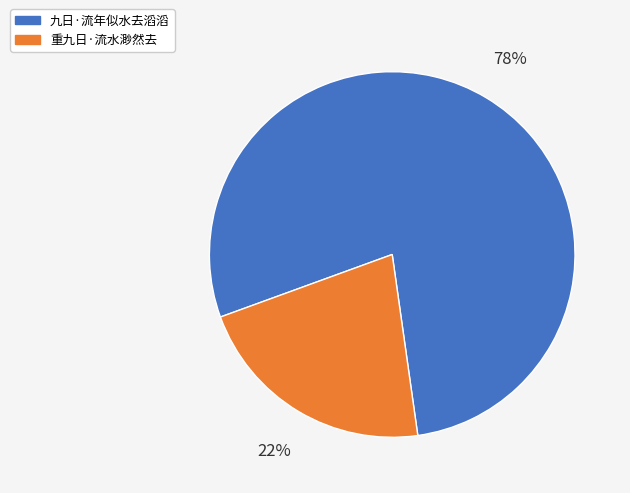

Is there any slice that represents more than half of the pie?

Yes